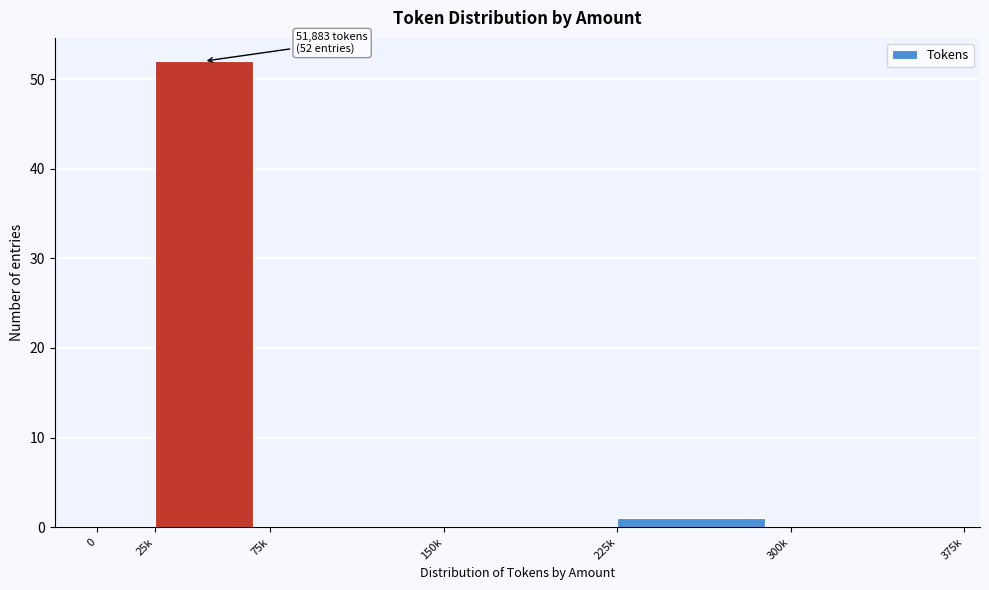

Reading right to left, extract all data points from this chart.

300k=0	225k=1	150k=0	75k=0	25k=52	0=0